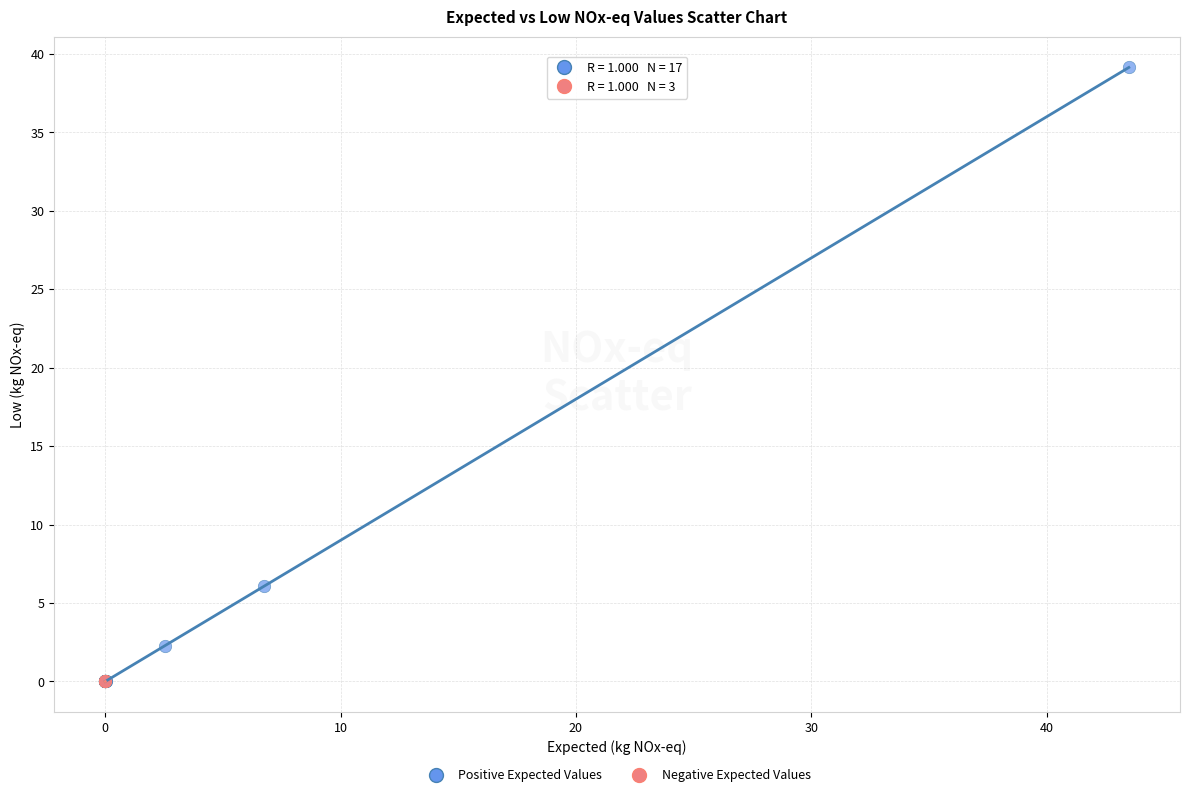

Which series has the widest spread of Y values?

Positive Expected Values